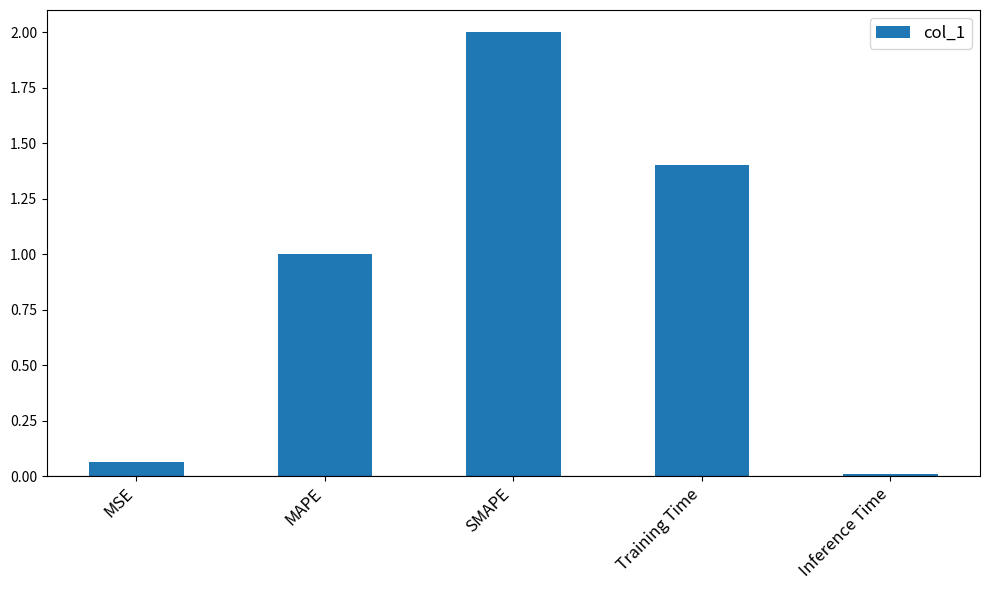

What is the change in value from MAPE to Training Time?

+0.4